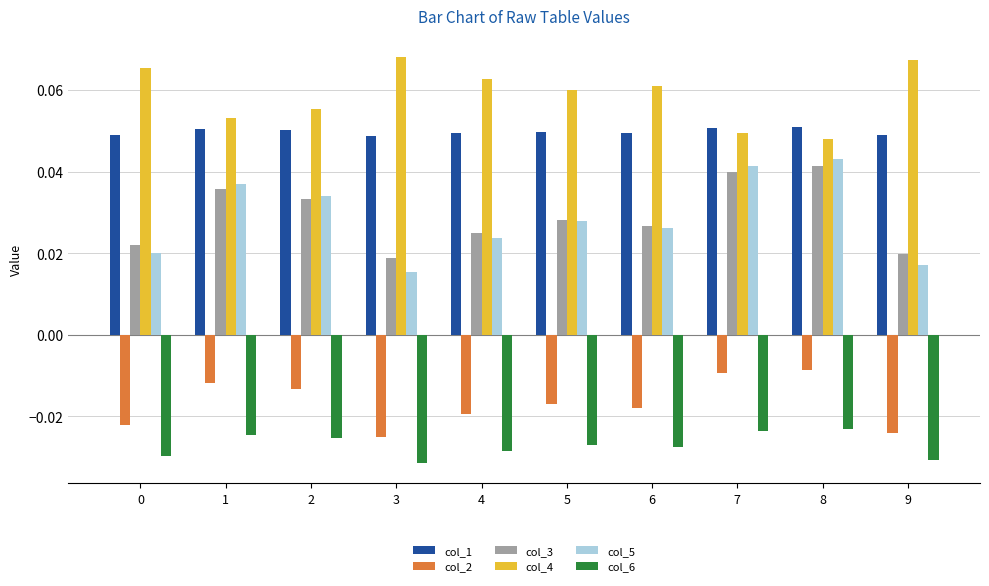

What is the sum of all col_6 values?

-0.3